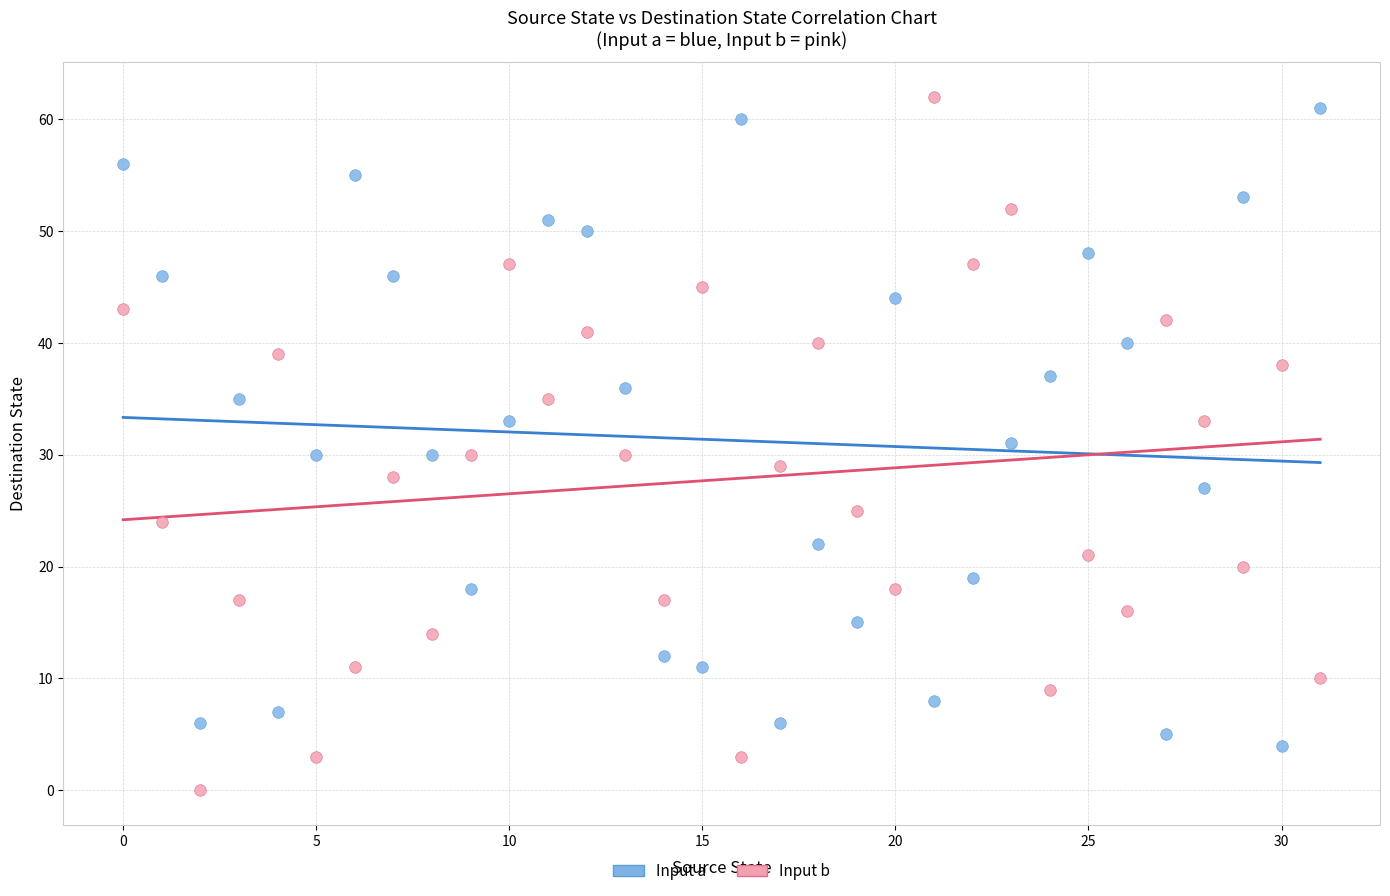

Which series has the widest spread of Y values?

Input b